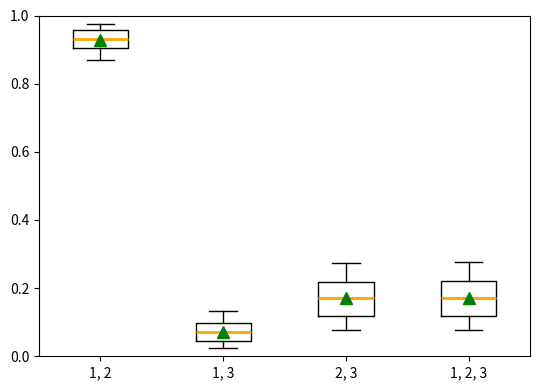

Reading left to right, read every box against the y-axis: the position of its median line, the range the box covers, and the ends of its whiskers. The values are not printed on the chart, so give them approximately, as read against the axis.

1, 2: median 0.94, box 0.90 to 0.96, whiskers 0.86 to 0.98
1, 3: median 0.08, box 0.04 to 0.10, whiskers 0.02 to 0.14
2, 3: median 0.18, box 0.12 to 0.22, whiskers 0.08 to 0.28
1, 2, 3: median 0.18, box 0.12 to 0.22, whiskers 0.08 to 0.28